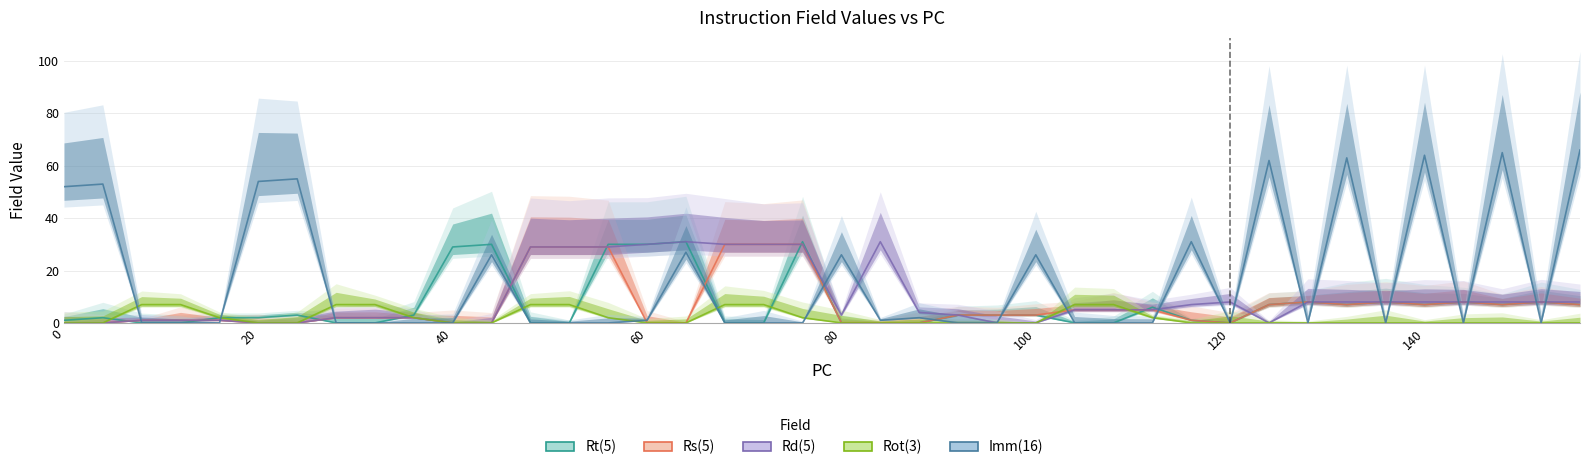

Reading right to left, transcribe all the data shown in this chart.

Rt(5): 7	8	7	8	7	8	7	8	7	0	1	6	0	0	3	3	3	0	0	0	31	0	0	31	30	30	0	0	30	29	3	0	0	3	2	2	0	0	2	1
Rs(5): 7	8	7	8	7	8	7	8	7	0	1	5	5	5	3	3	3	0	0	0	30	30	30	0	0	29	29	29	0	0	2	2	2	0	0	1	1	1	0	0
Rd(5): 8	8	8	8	8	8	8	8	0	8	7	5	5	5	0	0	3	4	31	3	30	30	30	31	30	29	29	29	0	0	2	2	2	0	0	1	1	1	0	0
Rot(3): 0	0	0	0	0	0	0	0	0	0	0	2	7	7	0	0	0	0	0	0	2	7	7	0	0	2	7	7	0	0	2	7	7	0	0	2	7	7	0	0
Imm(16): 66	0	65	0	64	0	63	0	62	0	31	0	0	0	26	0	0	2	1	26	0	0	0	27	1	0	0	0	26	0	0	0	0	55	54	0	0	0	53	52